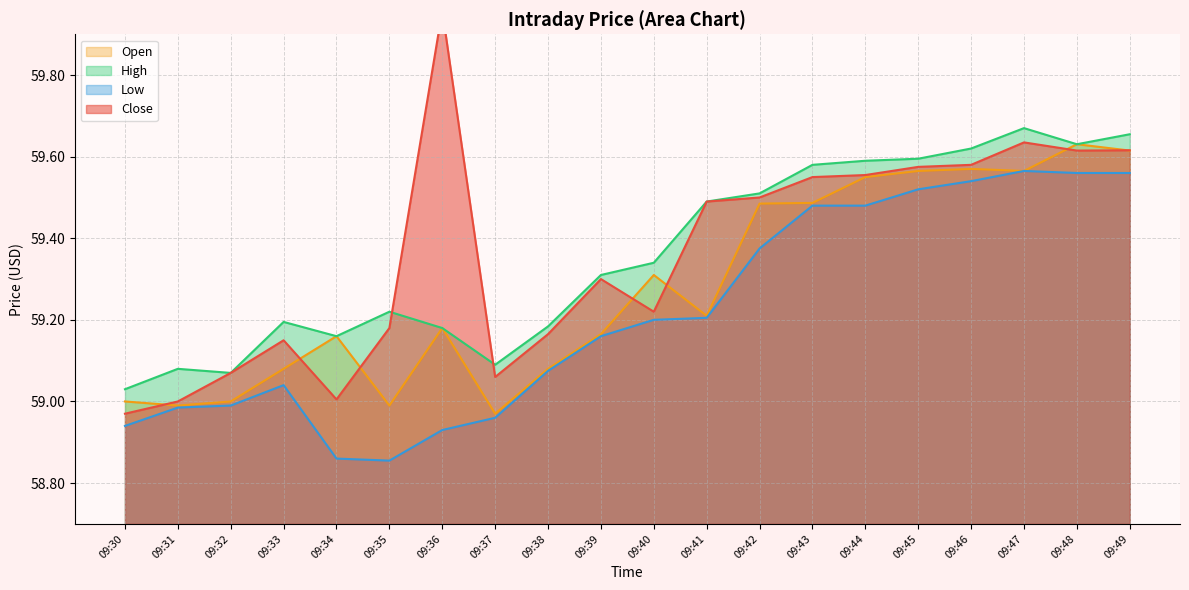

Where do Open and Close first cross each other?

09:30 and 09:31